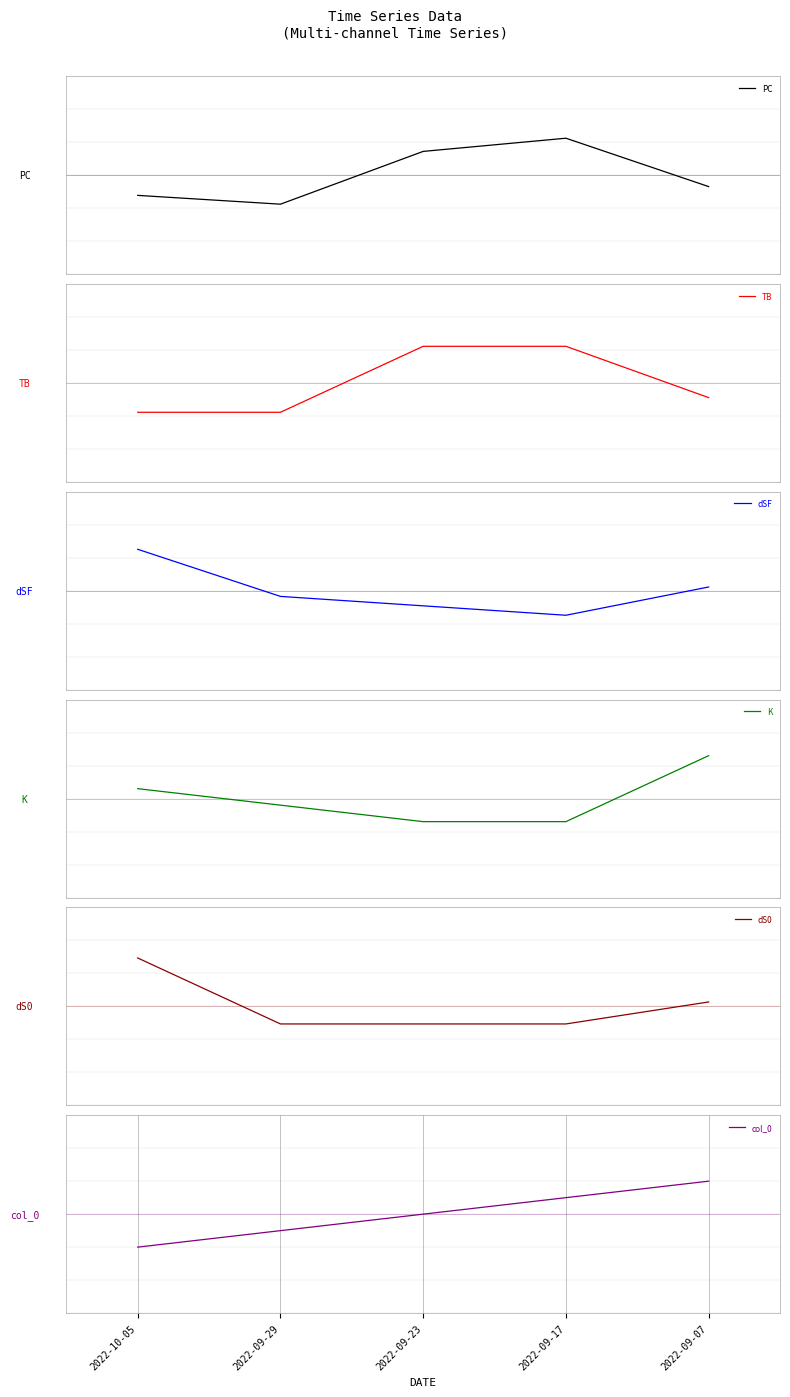

At how many categories does at least one series exceed 0?

4